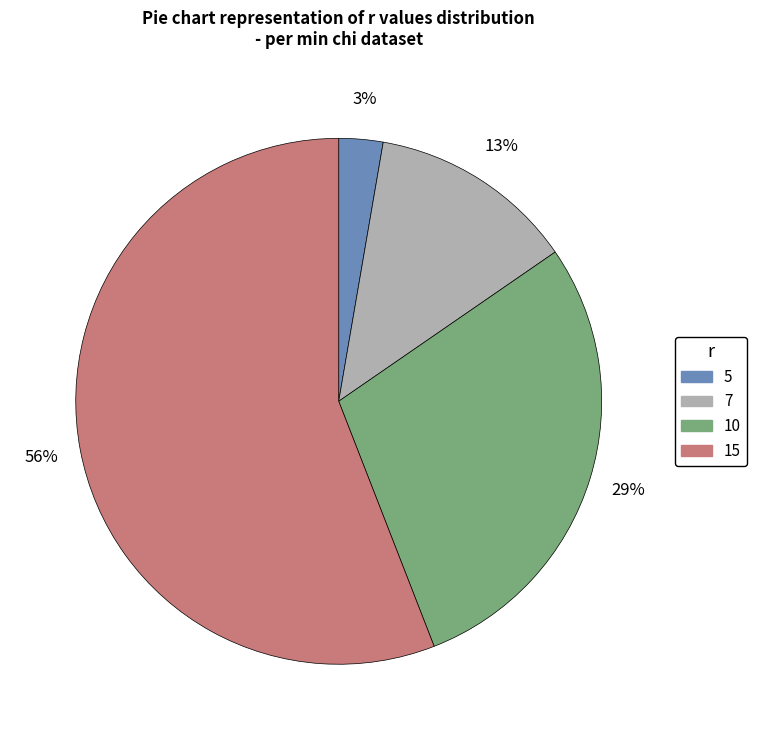

To the nearest percent, what is the average slice percentage?

25%